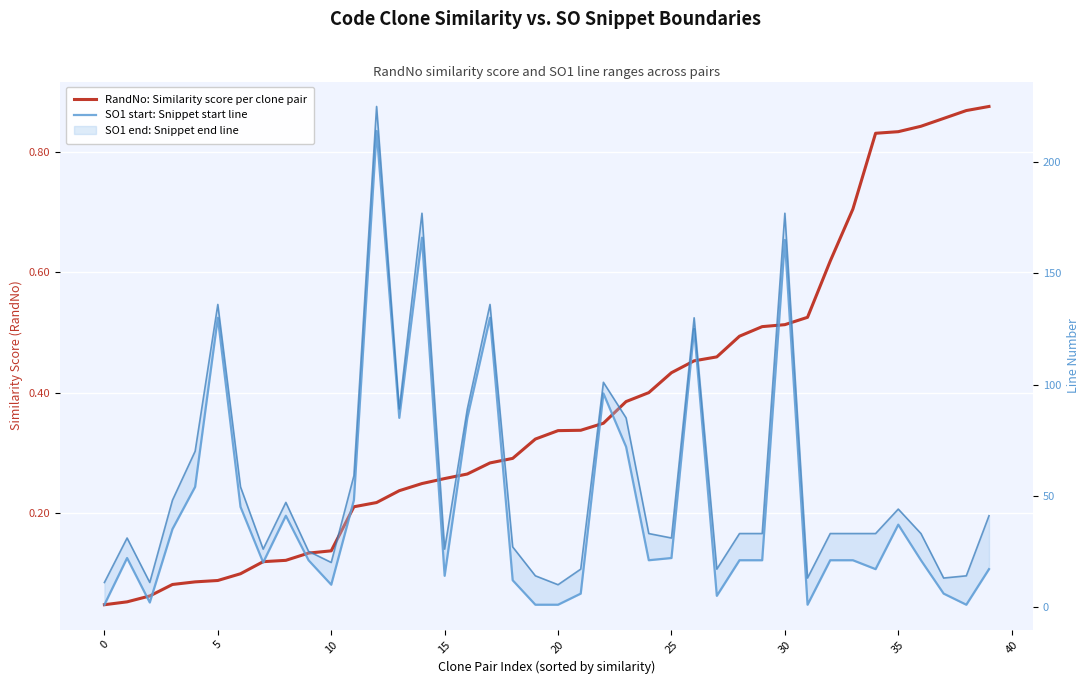

Reading left to right, what are all the values shown in this chart?

RandNo: Similarity score per clone pair: 0.0	0.1	0.1	0.1	0.1	0.1	0.1	0.1	0.1	0.1	0.1	0.2	0.2	0.2	0.2	0.3	0.3	0.3	0.3	0.3	0.3	0.3	0.3	0.4	0.4	0.4	0.5	0.5	0.5	0.5	0.5	0.5	0.6	0.7	0.8	0.8	0.8	0.9	0.9	0.9
SO1 start: Snippet start line: 1.0	22.0	2.0	35.0	54.0	130.0	45.0	20.0	41.0	21.0	10.0	48.0	214.0	85.0	166.0	14.0	85.0	130.0	12.0	1.0	1.0	6.0	96.0	72.0	21.0	22.0	125.0	5.0	21.0	21.0	165.0	1.0	21.0	21.0	17.0	37.0	21.0	6.0	1.0	17.0